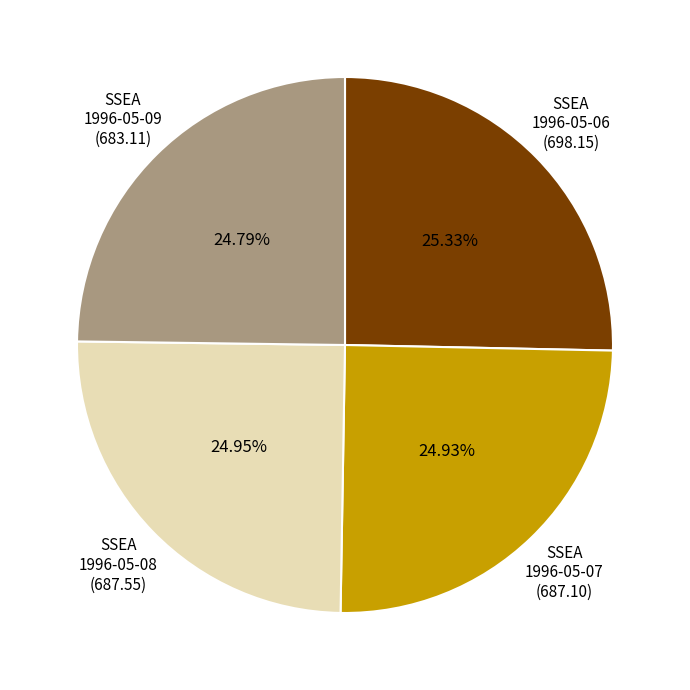

Is there any slice that represents more than half of the pie?

No